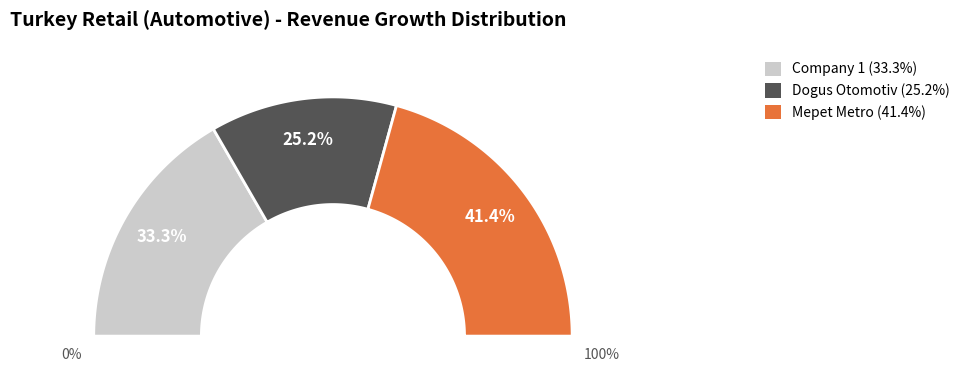

Do Mepet Metro Petrol ve Tesisleri Sanayi and Dogus Otomotiv Servis ve Ticaret A.S. together represent more than half of the pie?

Yes